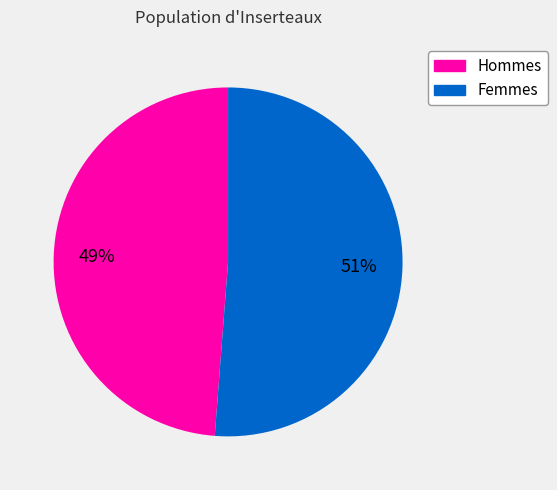

To the nearest percent, what is the difference between the largest and smallest slice percentages?

2%